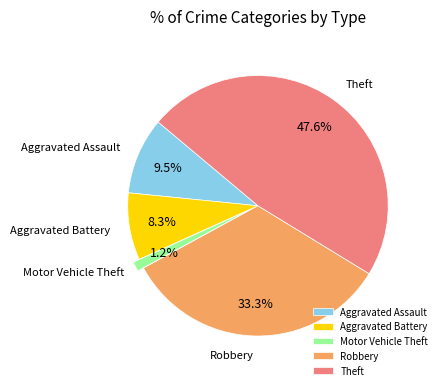

Which slice is the largest?

Theft